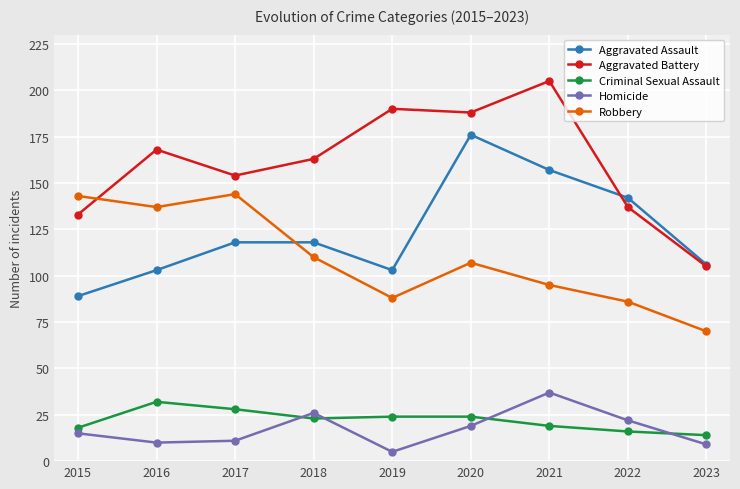

Which series changed the most between 2020 and 2023?

Aggravated Battery